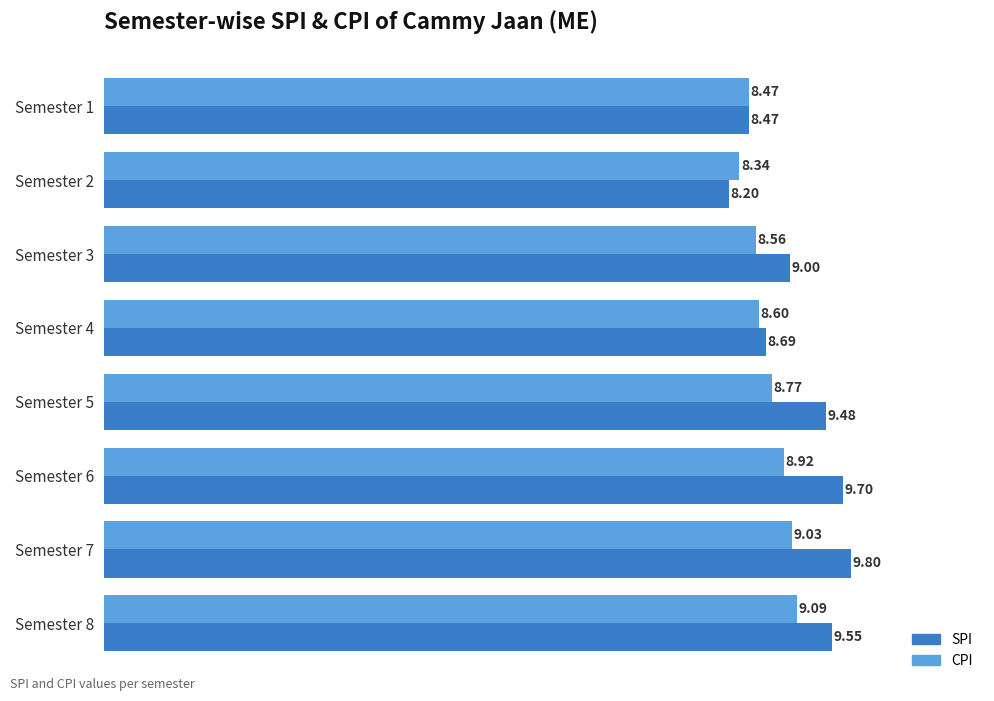

List the series in order of their peak value, lowest first.

CPI, SPI